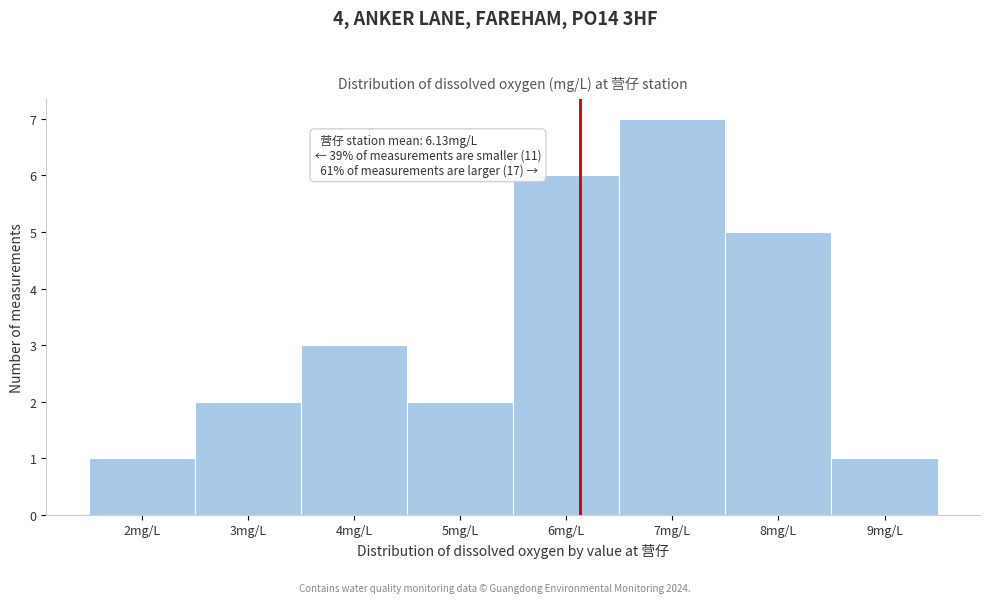

Which range on the x-axis has the tallest bar?

6.5 to 7.5